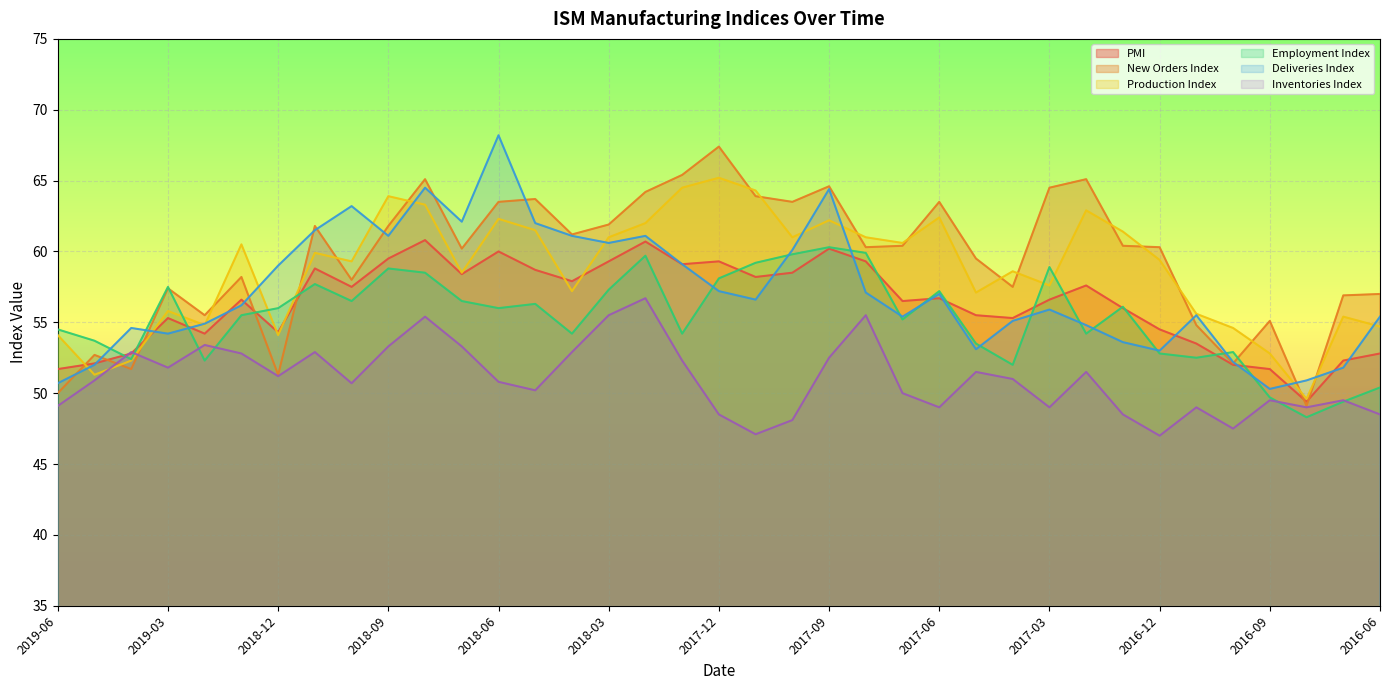

What is the highest value of the Employment Index series?

60.3